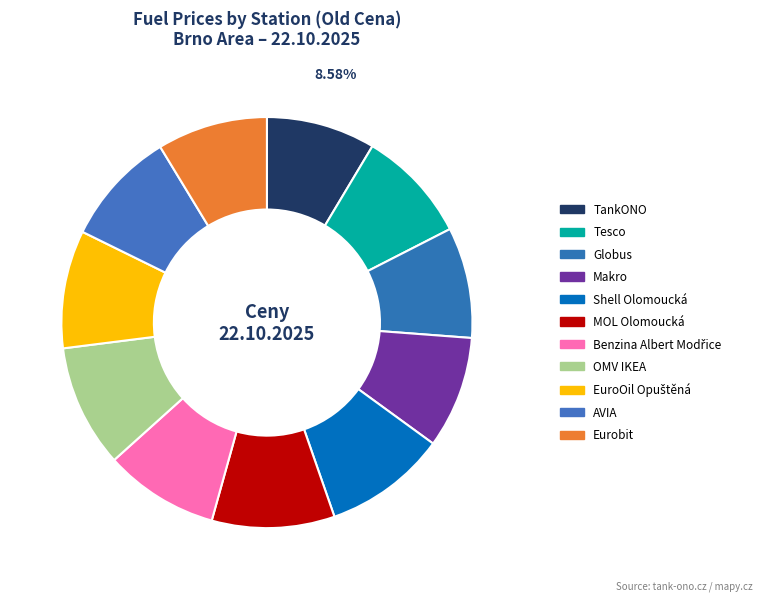

How many slices are in this pie chart?

11